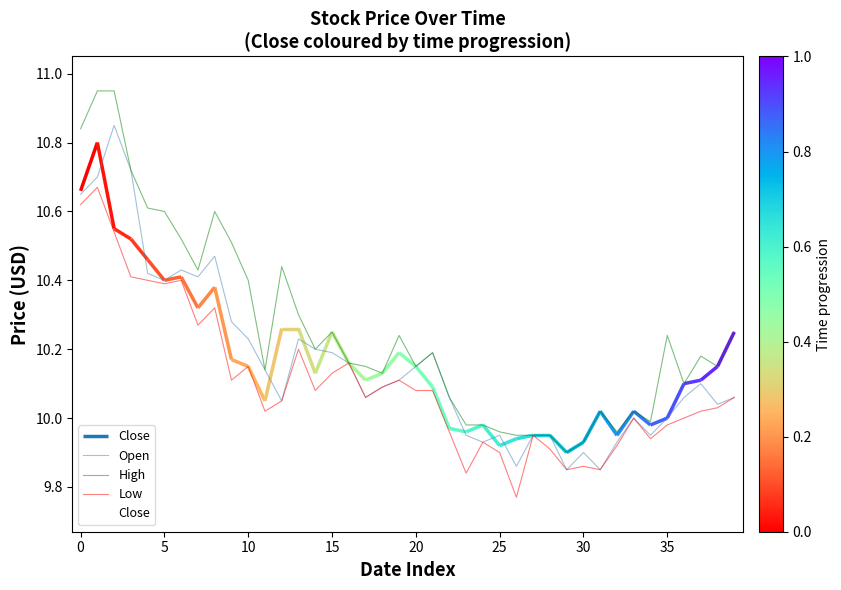

How many values in the Open series exceed 10?

27